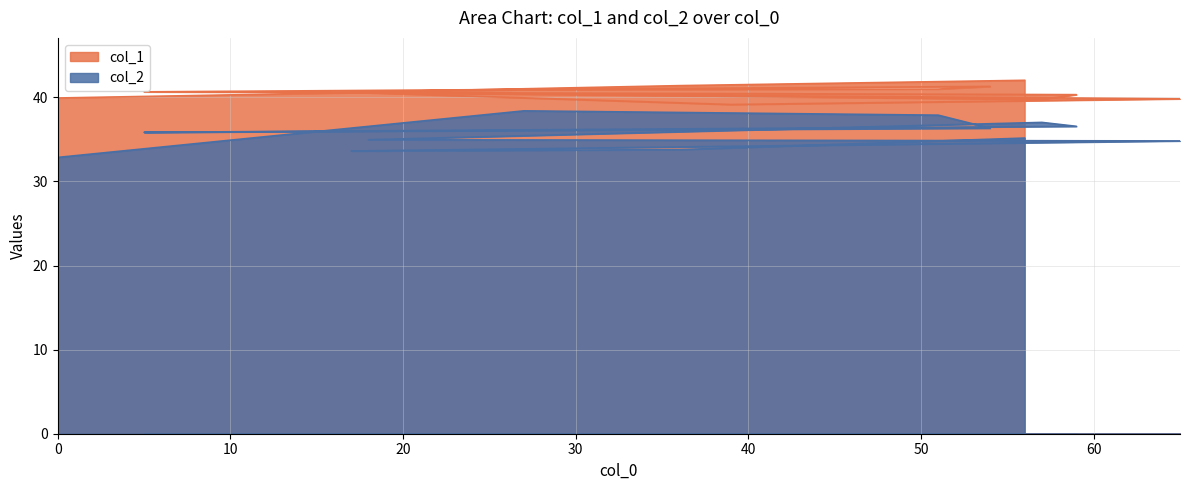

Reading right to left, transcribe all the data shown in this chart.

col_1: 56=42.0	36=41.4	17=40.6	39=39.1	65=39.8	18=40.6	57=39.7	59=40.3	5=40.6	54=41.3	51=41.0	27=40.9	0=39.9
col_2: 56=35.2	36=33.8	17=33.6	39=34.2	65=34.8	18=35.0	57=37.0	59=36.5	5=35.8	54=36.3	51=37.9	27=38.4	0=32.9